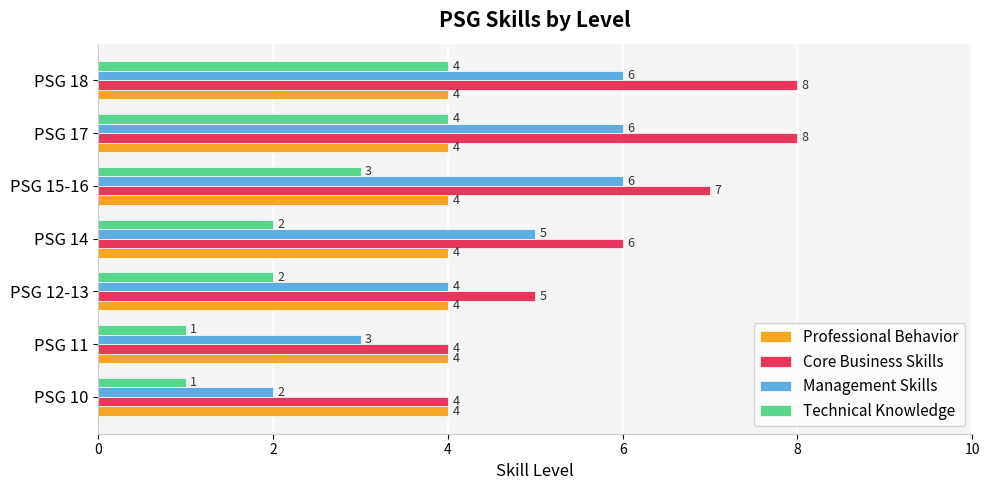

How many data points in Core Business Skills are less than 6?

3